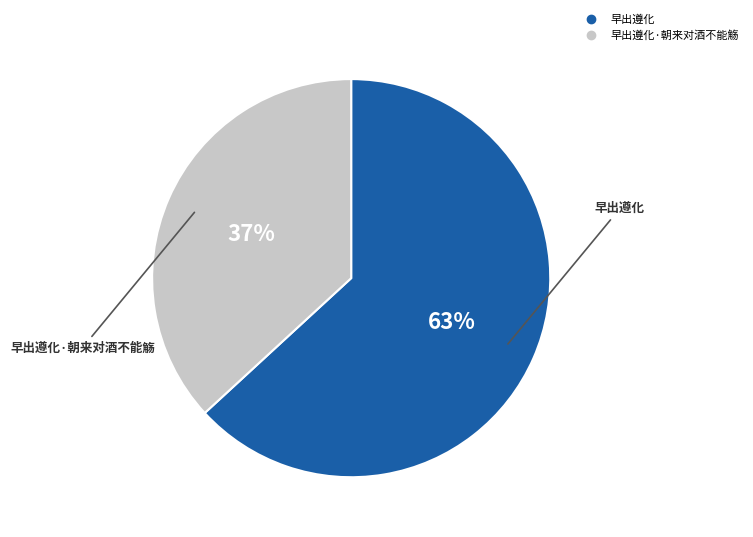

Is there any slice that represents more than half of the pie?

Yes